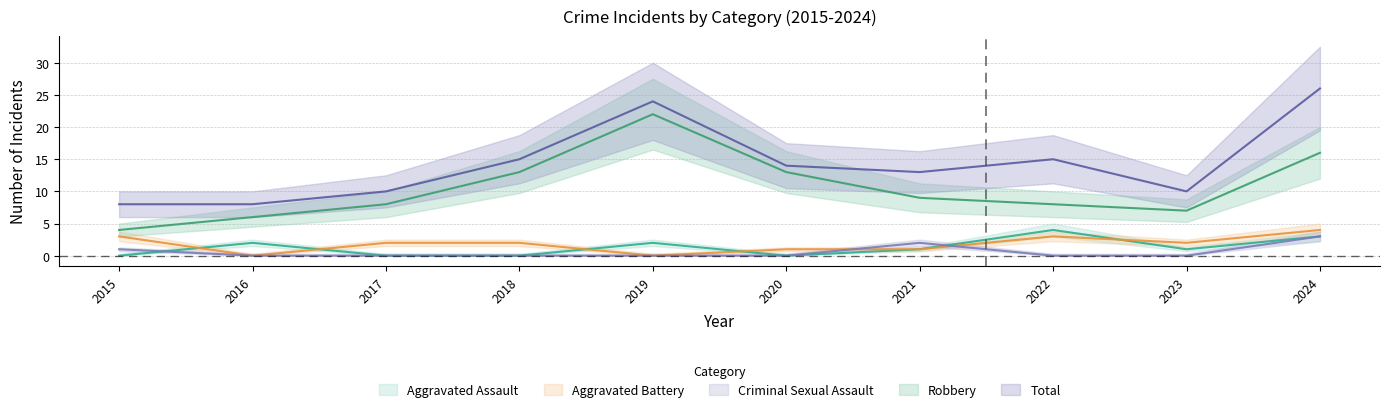

What are all the series names shown in the legend?

Aggravated Assault, Aggravated Battery, Criminal Sexual Assault, Robbery, Total